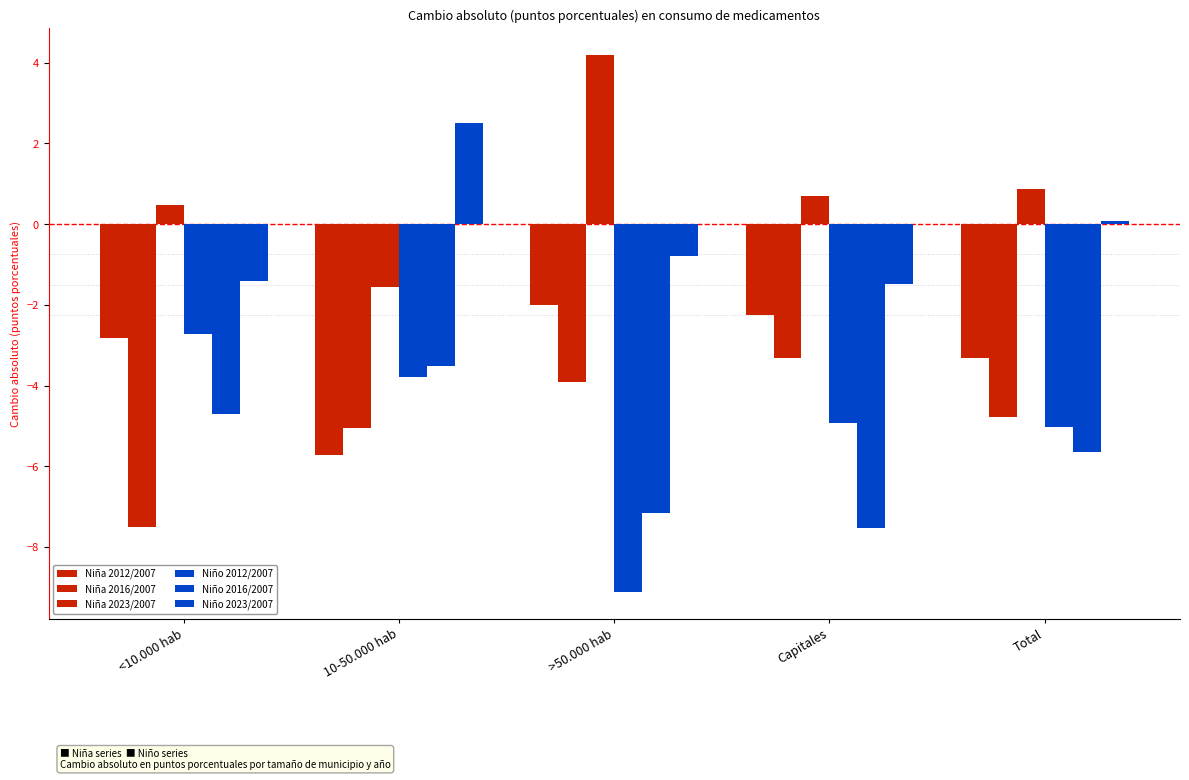

Is it true that Niño 2012/2007 equals -1.3 at 10-50.000 hab?

False